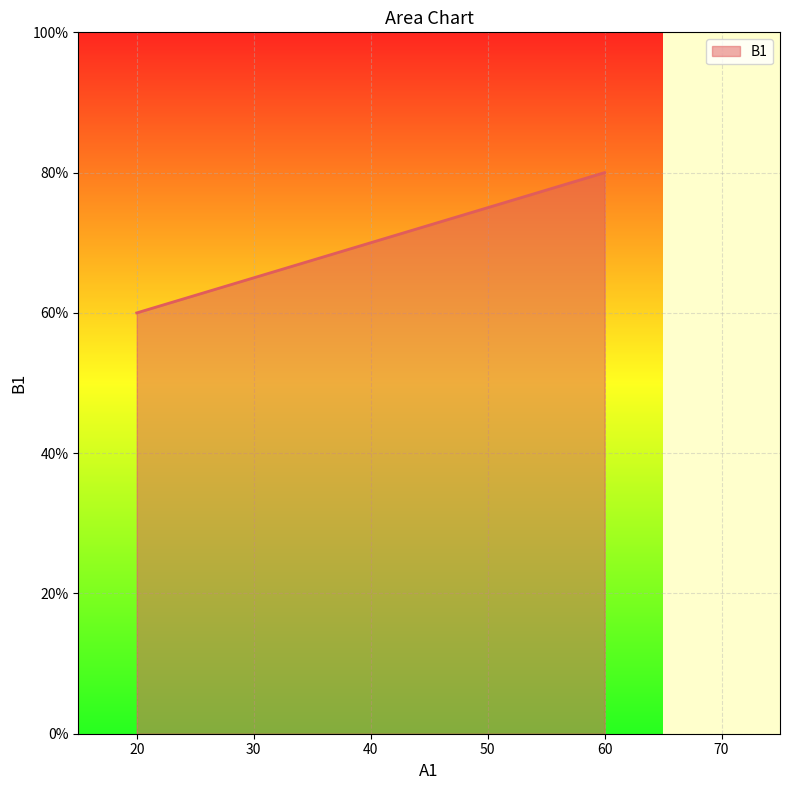

List the labels in order of value, largest first.

60, 20, 20